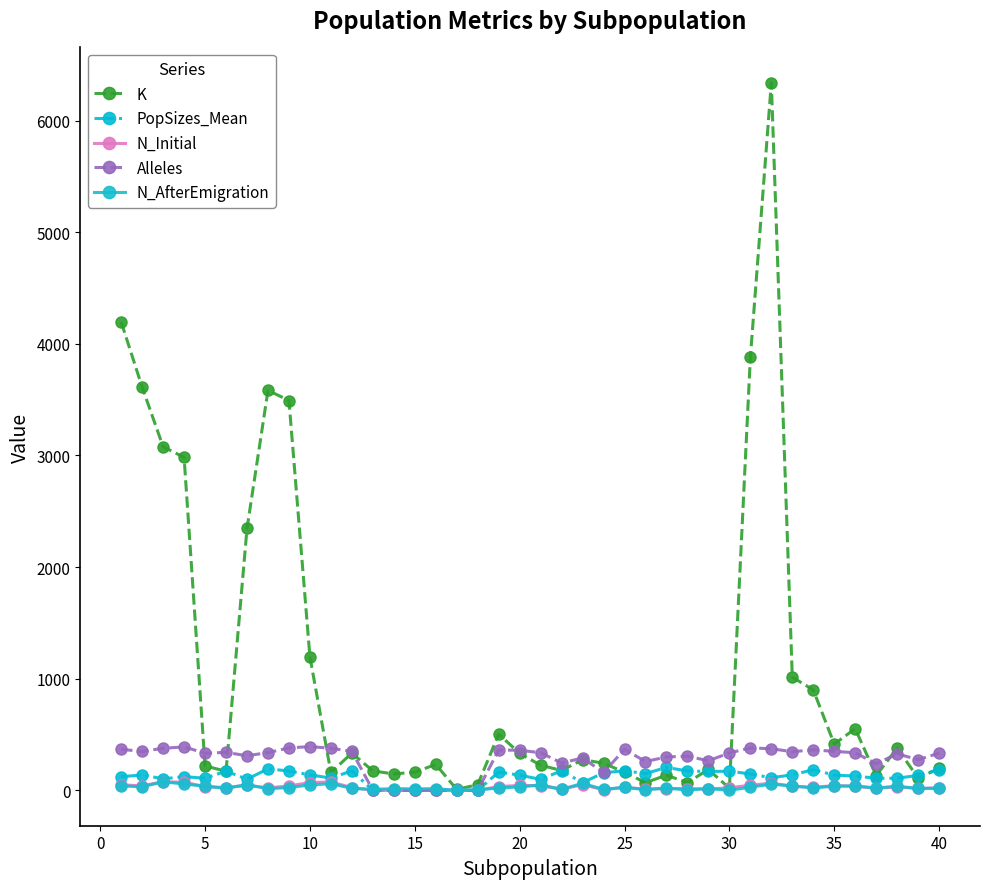

True or false: N_Initial has more than 1 points higher than both neighbors.

True